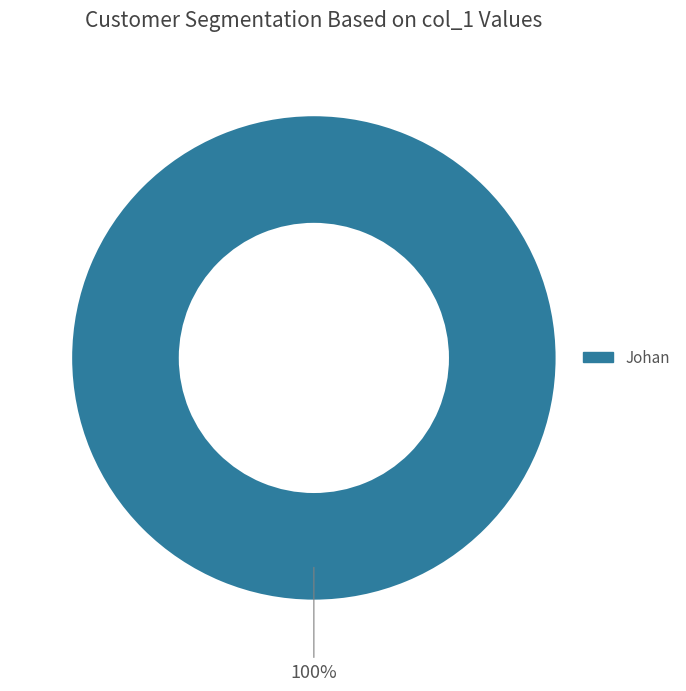

Does any single category account for the majority?

Yes